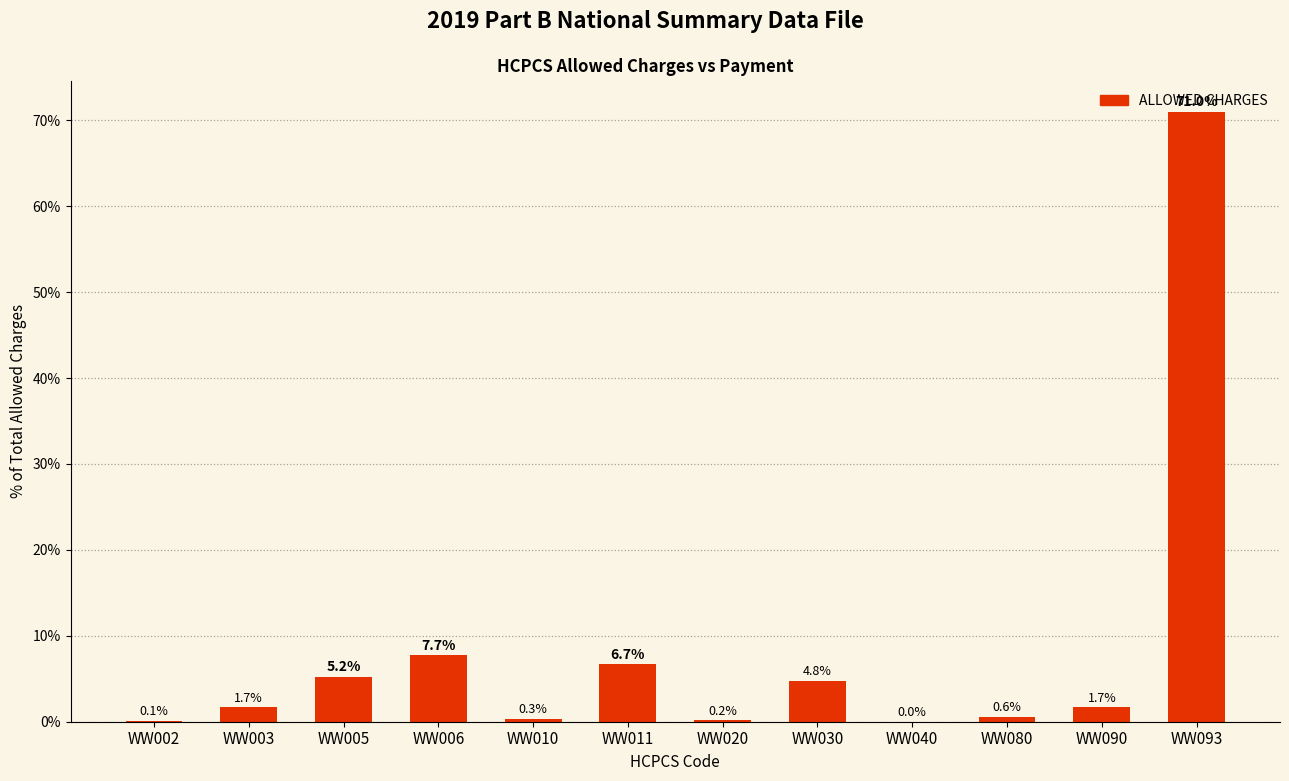

At which category does the chart reach its peak across all series?

WW093